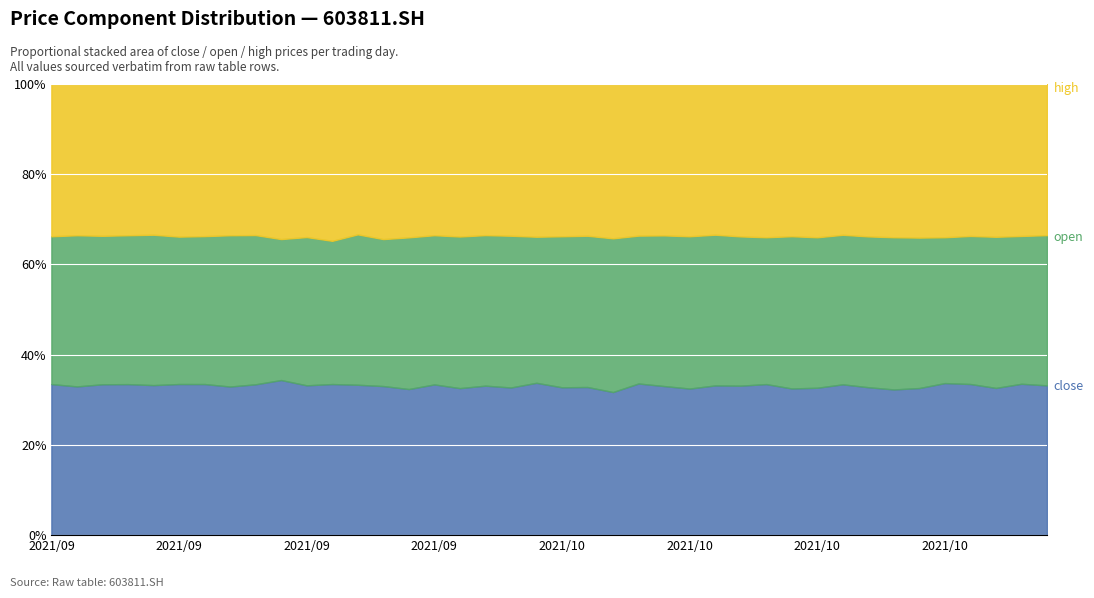

How many values in the close series are below 13?

17